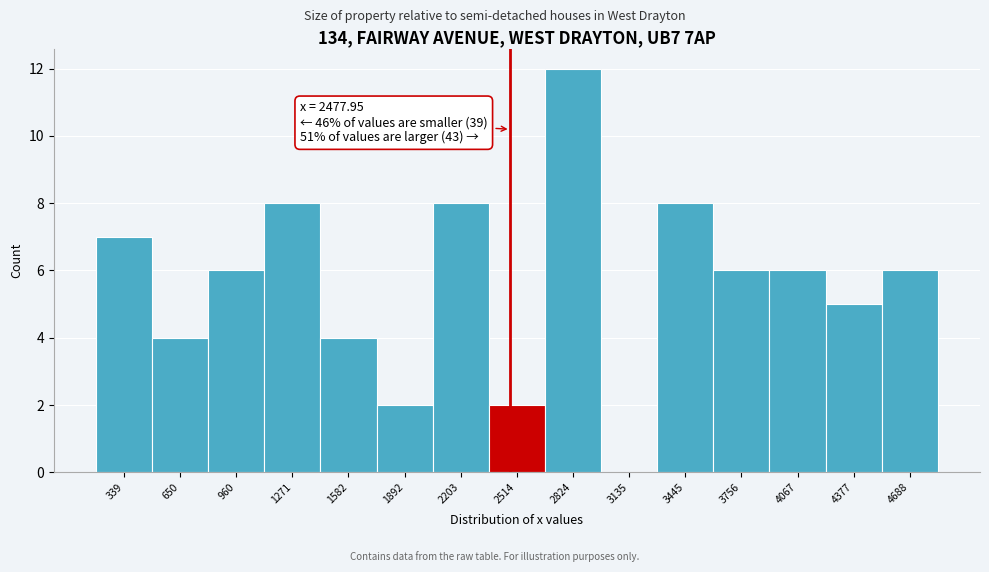

Which range on the x-axis has the tallest bar?

2650 to 3000